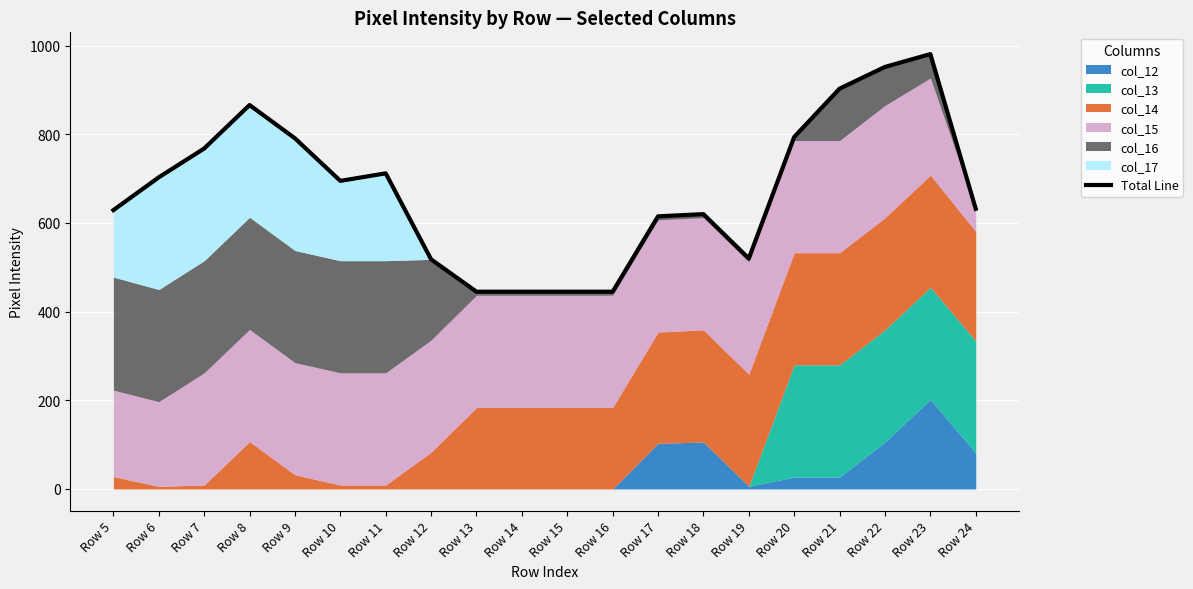

True or false: the data shows 615 at Row 17.

True